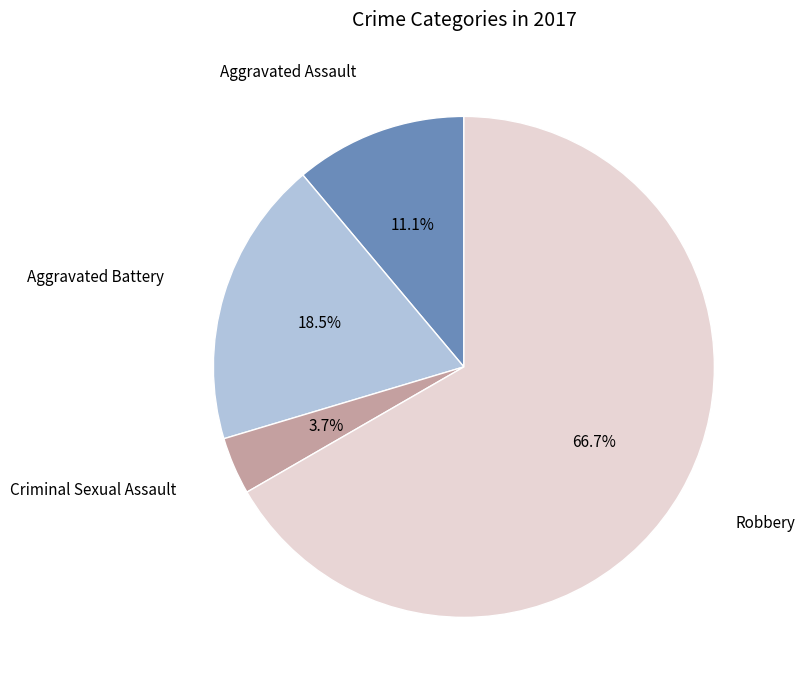

Is there any slice that represents more than half of the pie?

Yes